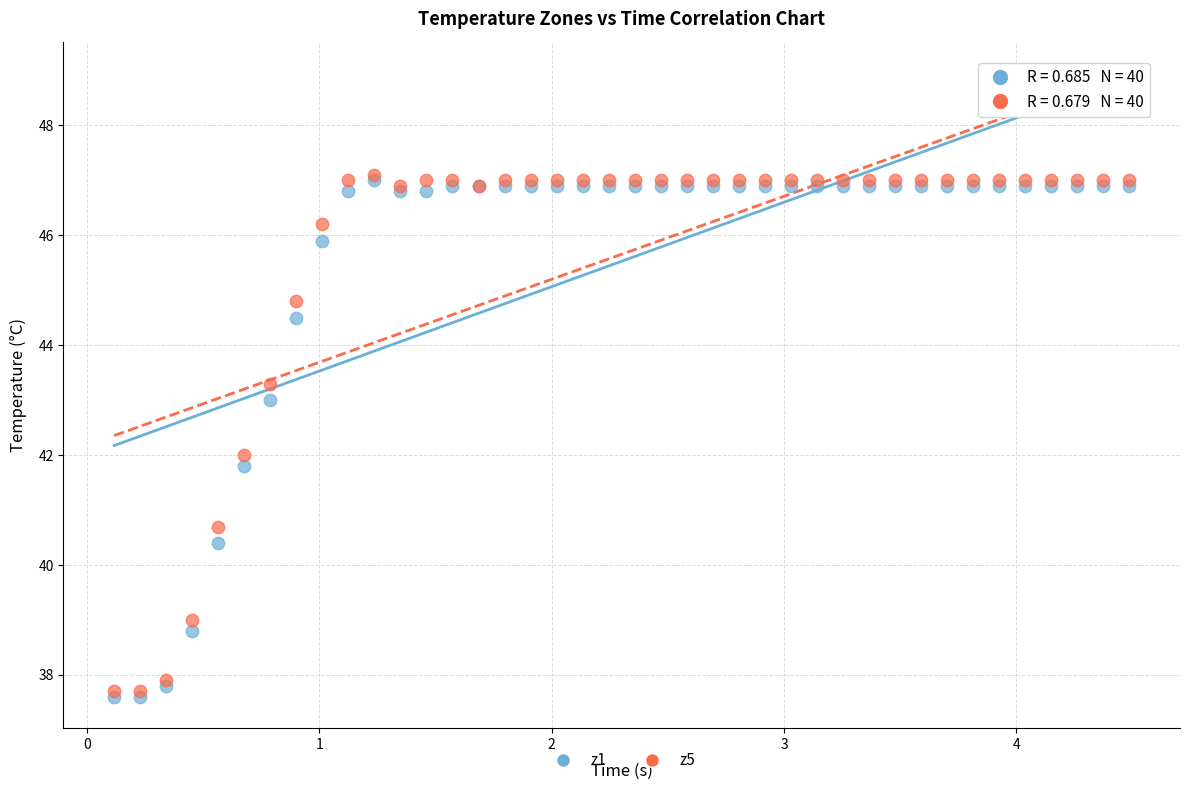

Which series reaches the maximum Y coordinate?

z5